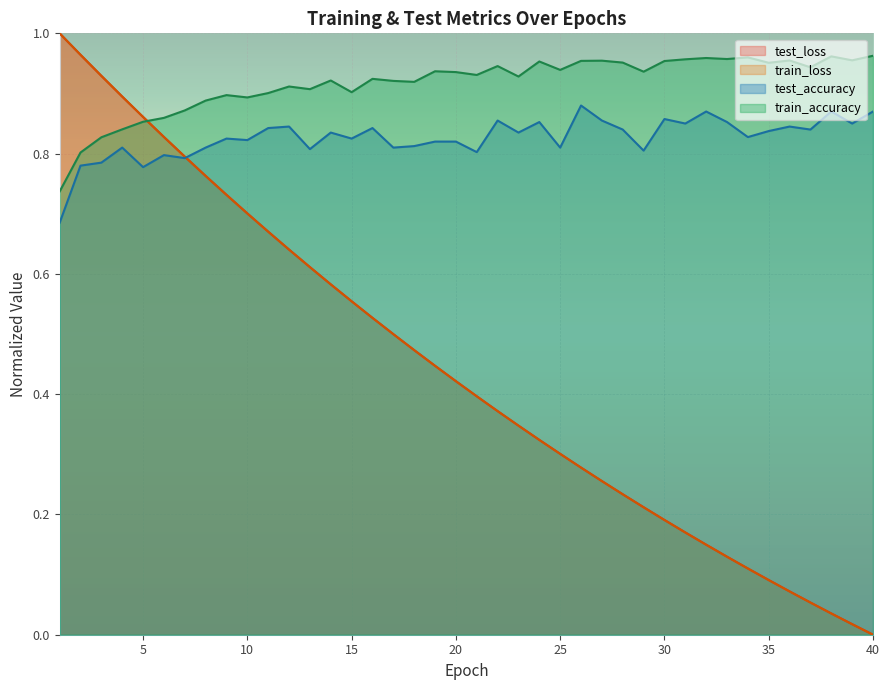

Rank the series by their maximum value, from highest to lowest.

test_loss, train_loss, train_accuracy, test_accuracy